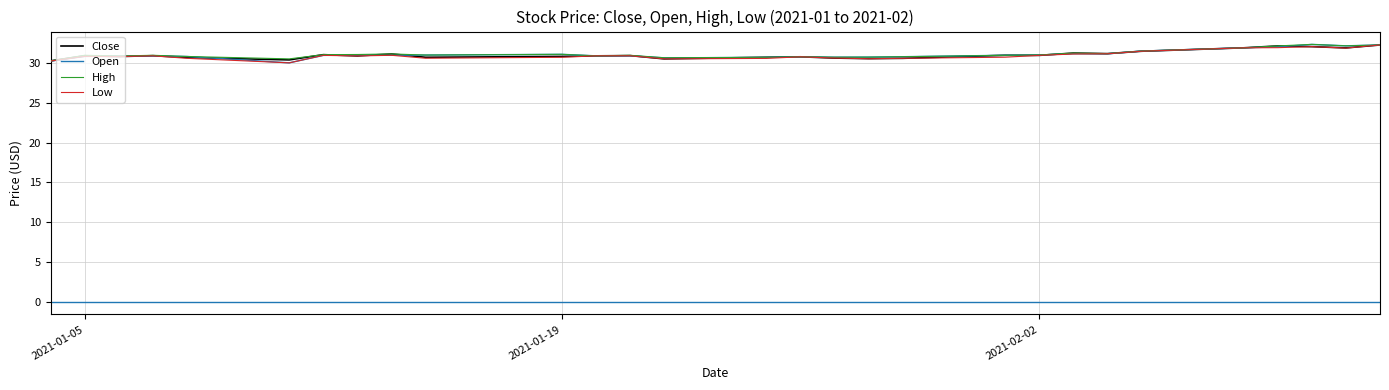

What are all the series names shown in the legend?

Close, Open, High, Low